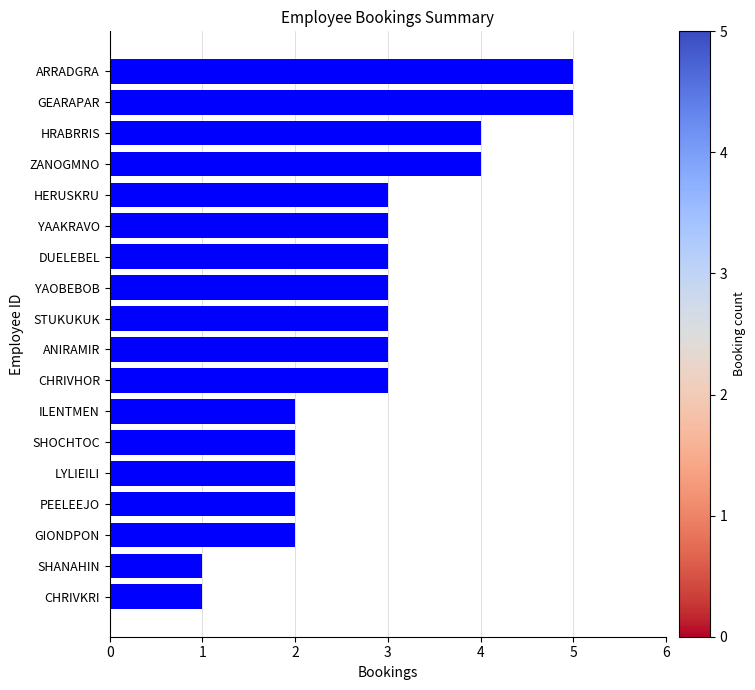

What is the ratio of the value at ARRADGRA to the value at STUKUKUK?

1.7